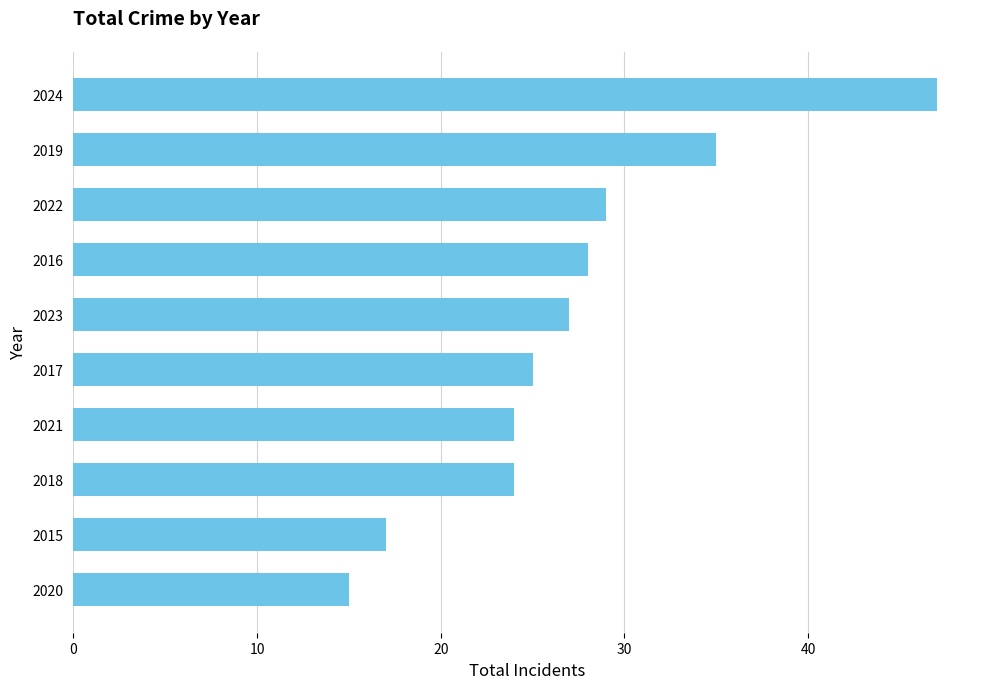

What is the approximate value at 2019, to the nearest 5?

35